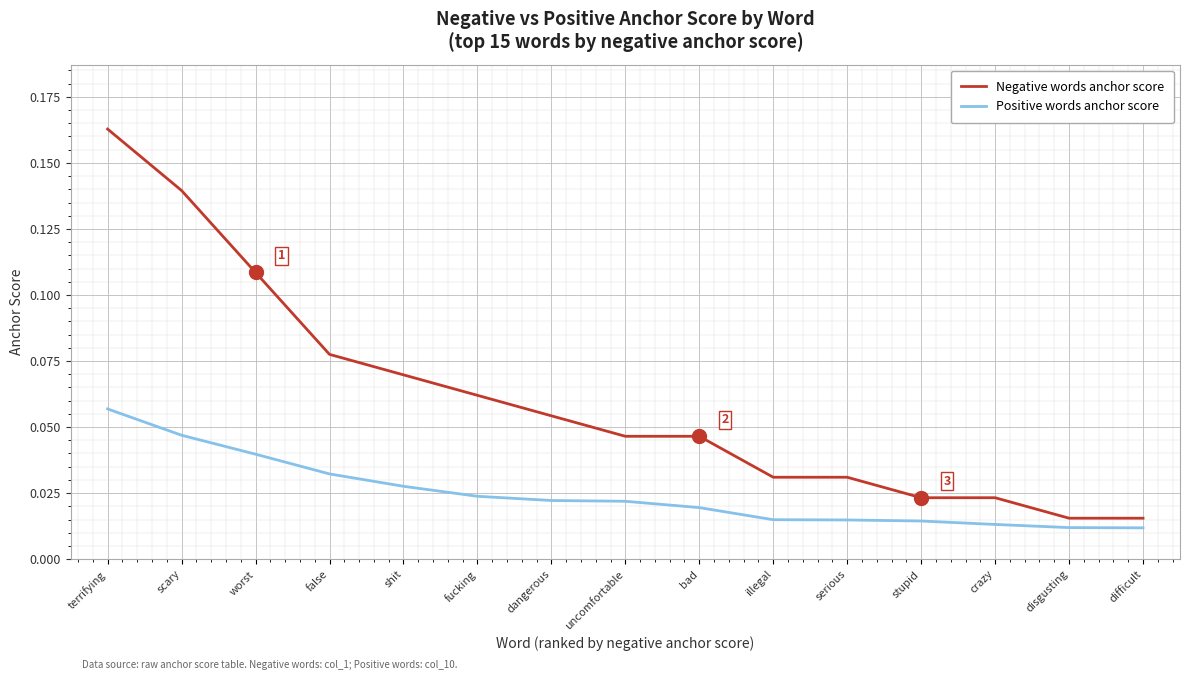

Count the Positive words anchor score values in the range 0 to 1.

15